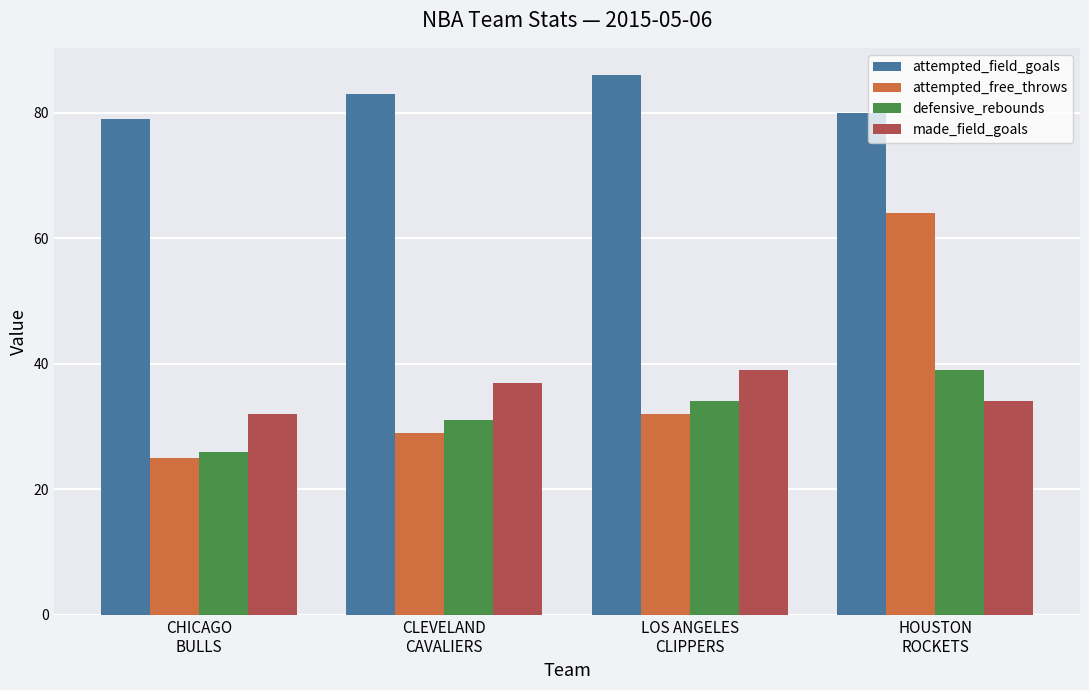

What is the difference between the maximum and minimum values in the attempted_free_throws series?

39